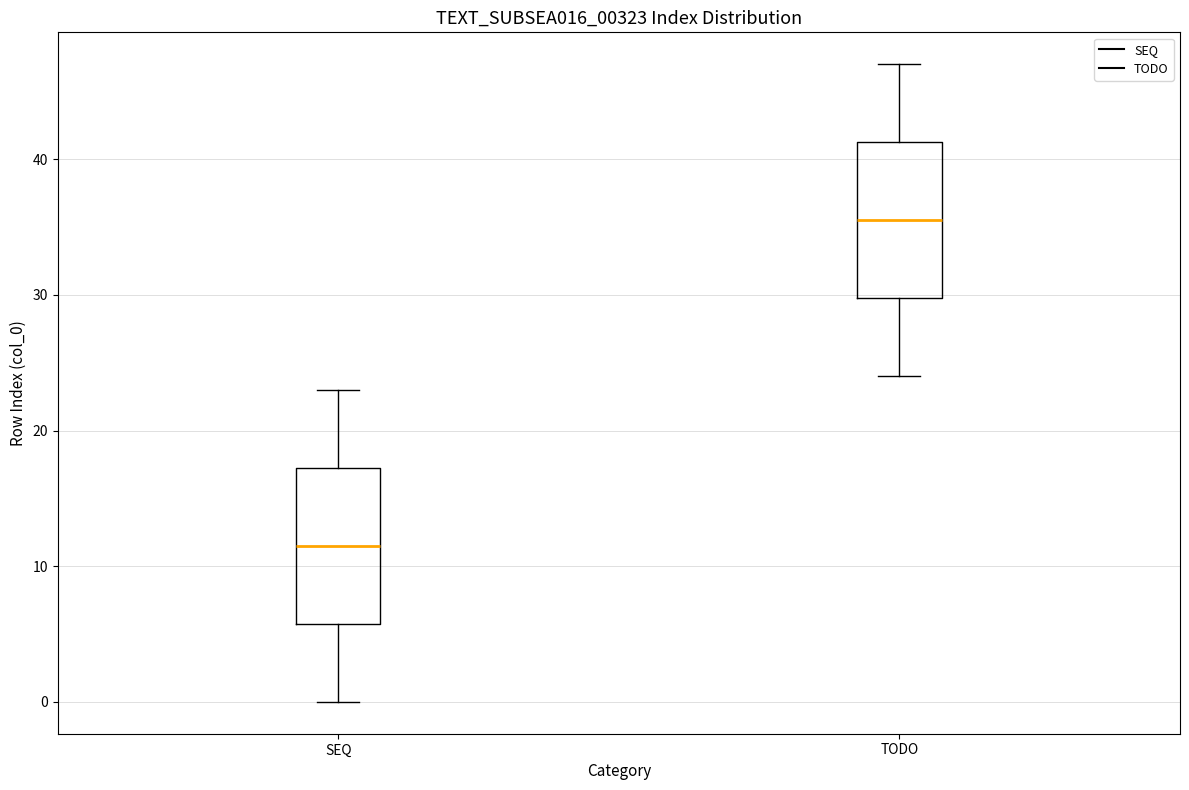

Where is the lower edge of the box for TODO on the y-axis? The values are not printed on the chart, so give them approximately, as read against the axis.

30